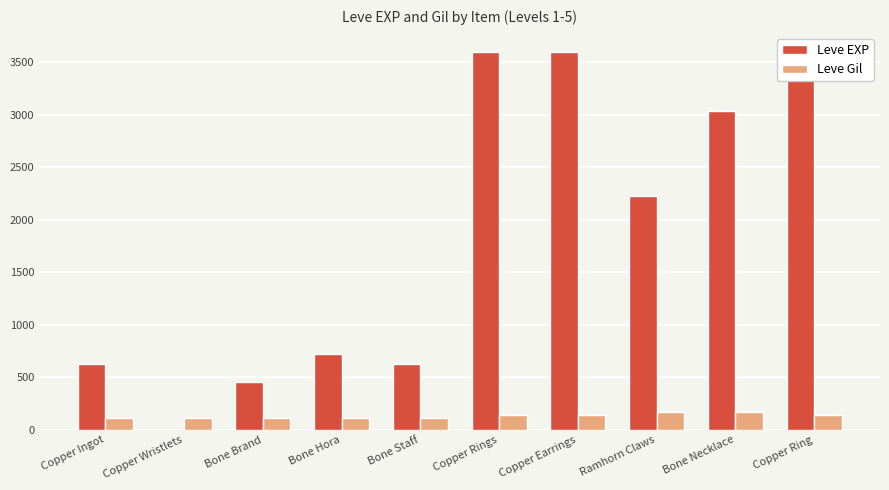

Is the value of Leve Gil at Bone Necklace greater than the value of Leve EXP at Copper Ingot?

No